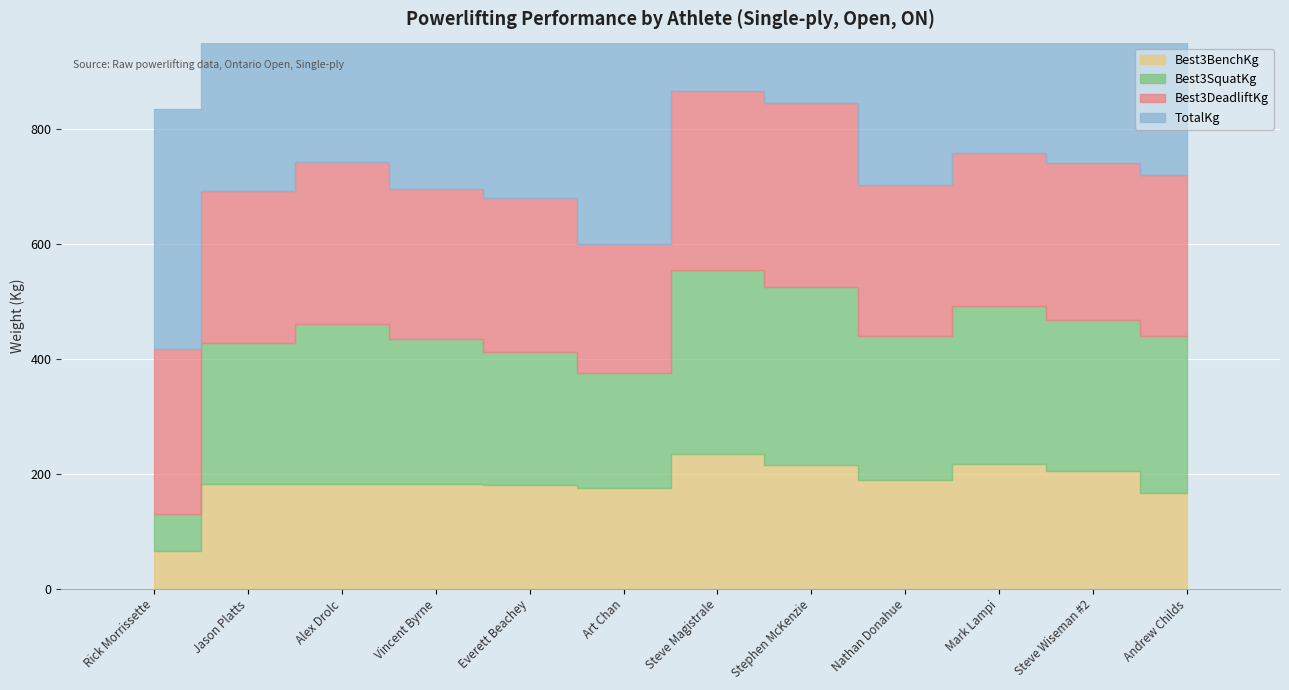

Reading right to left, extract all data points from this chart.

Best3BenchKg: 167.5	205.0	217.5	190.0	215.0	235.0	175.0	180.0	182.5	182.5	182.5	65.0
Best3SquatKg: 272.5	262.5	275.0	250.0	310.0	320.0	200.0	232.5	252.5	277.5	245.0	65.0
Best3DeadliftKg: 280.0	272.5	265.0	262.5	320.0	310.0	225.0	267.5	260.0	282.5	265.0	287.5
TotalKg: 720.0	740.0	757.5	702.5	845.0	865.0	600.0	680.0	695.0	742.5	692.5	417.5